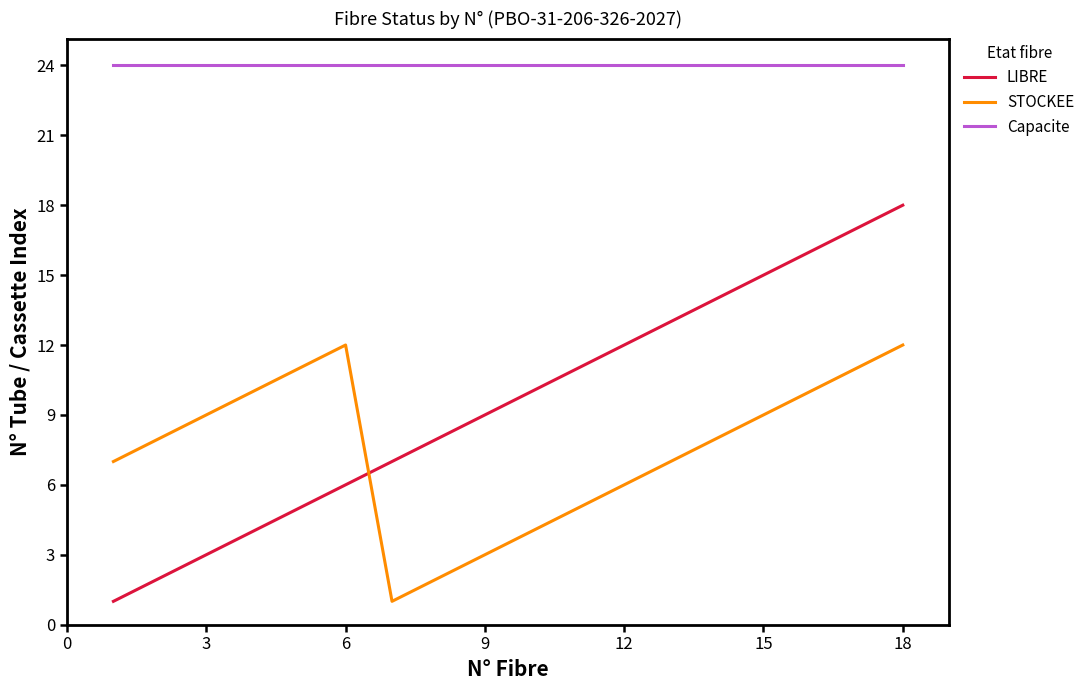

True or false: LIBRE has more than 1 points higher than both neighbors.

False